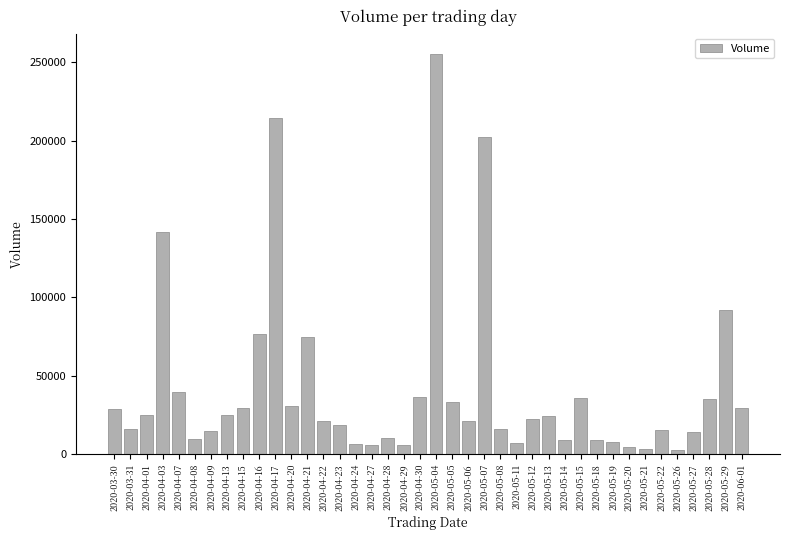

What is the maximum value shown in the chart?

255704